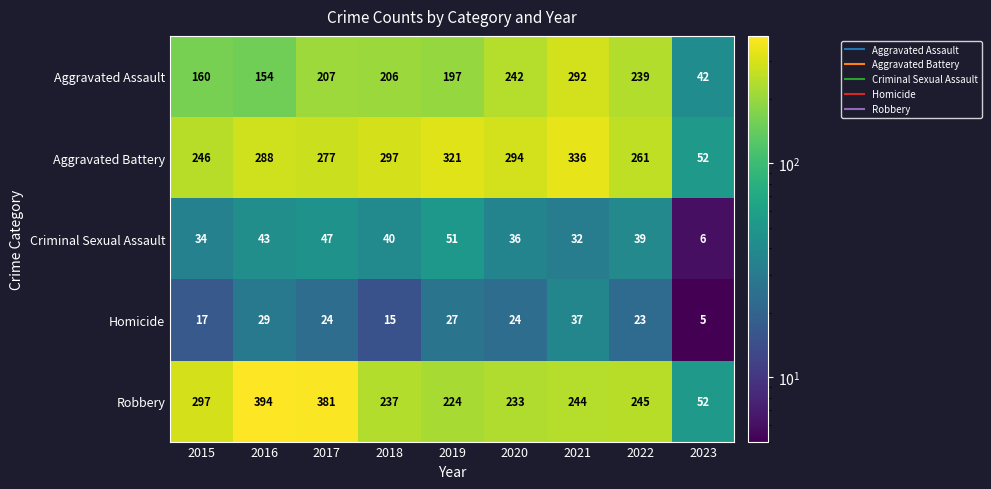

List the series in order of their peak value, lowest first.

Homicide, Criminal Sexual Assault, Aggravated Assault, Aggravated Battery, Robbery